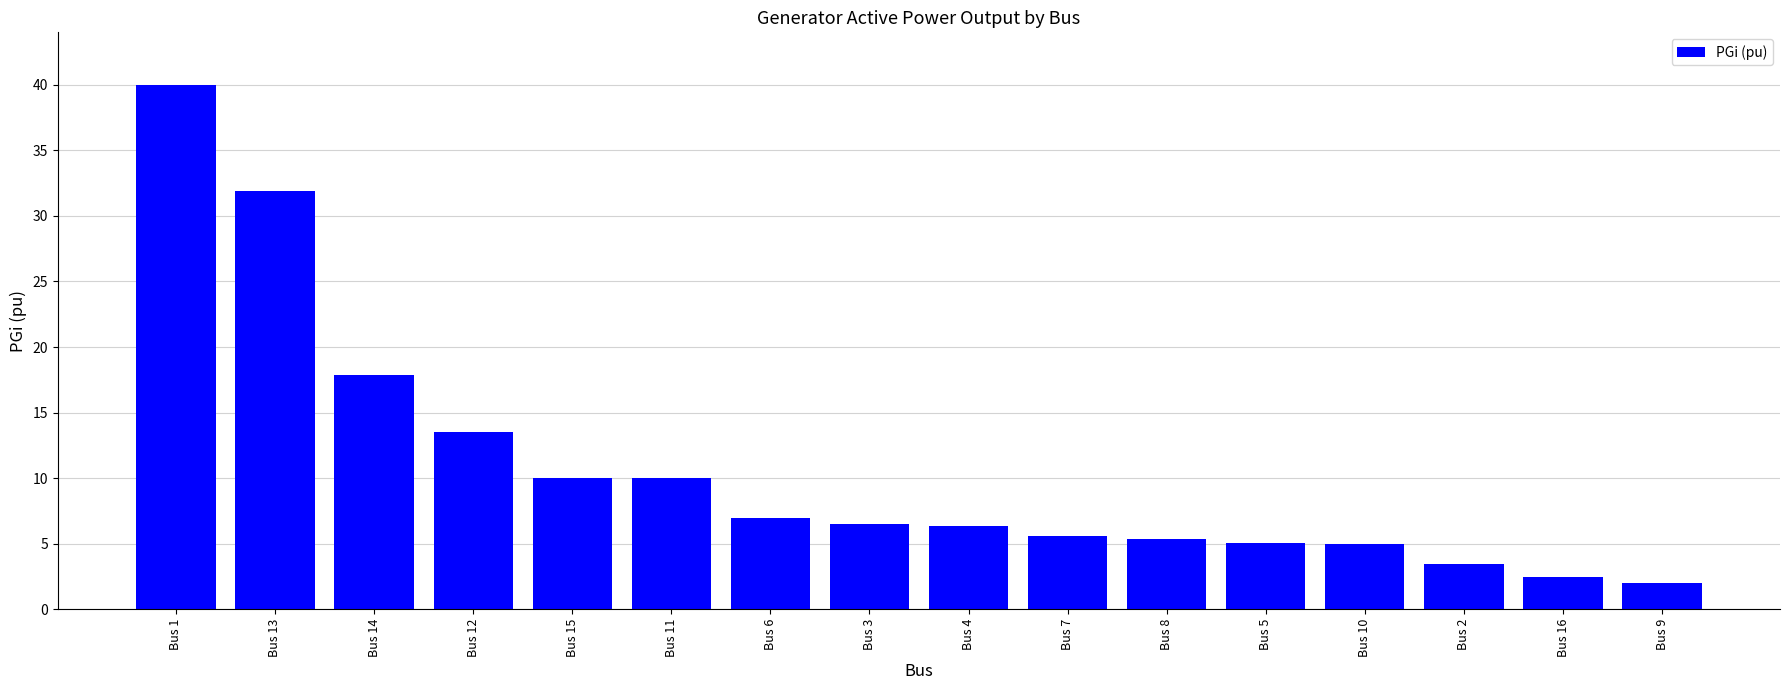

What is the difference between the maximum and second lowest values?

37.5